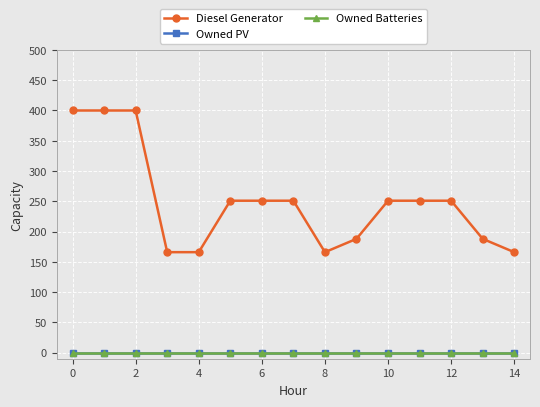

Which series has the largest range (max minus min)?

Diesel Generator